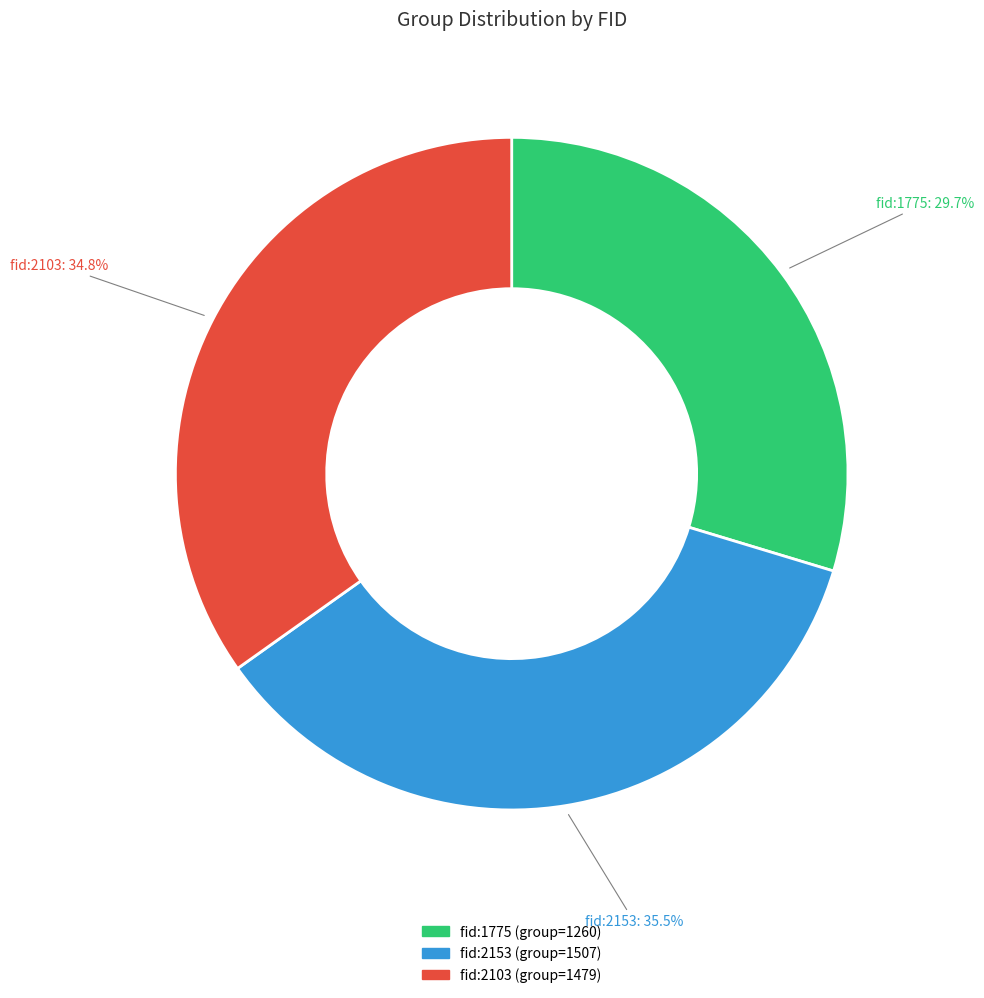

Does fid:2103 represent more than half of the total?

No